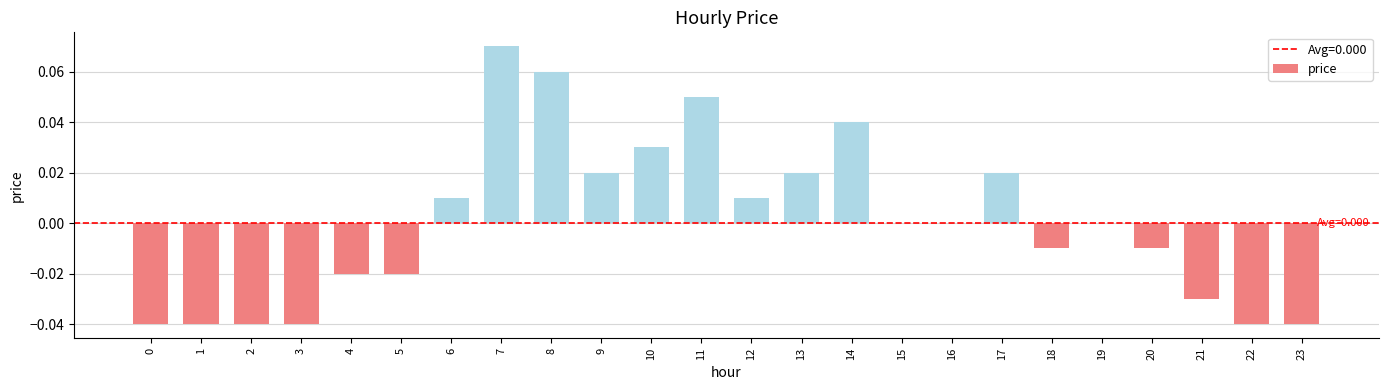

Count the number of data series in this chart.

1